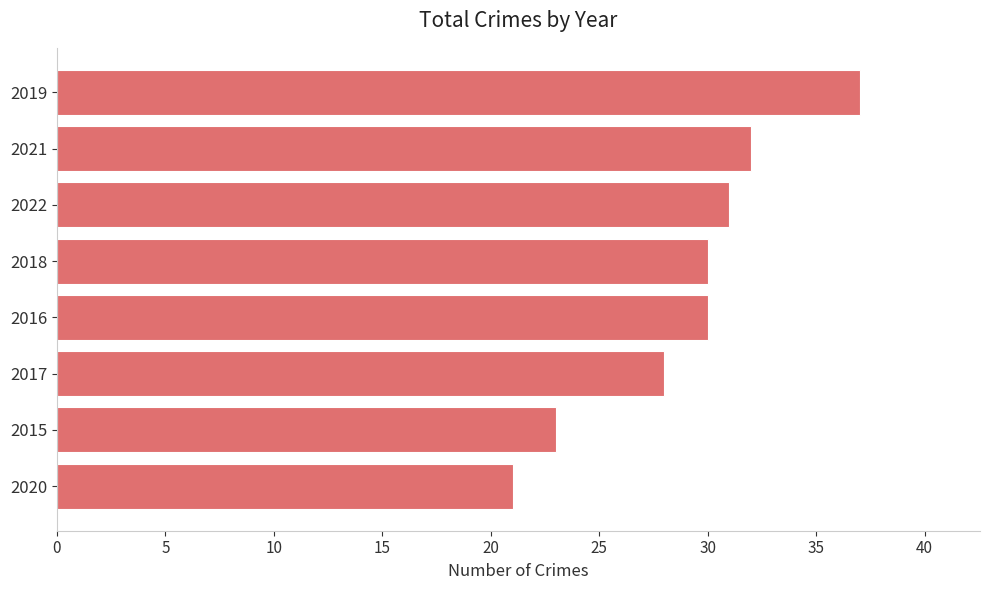

Is it true that the value at 2019 is 37?

True